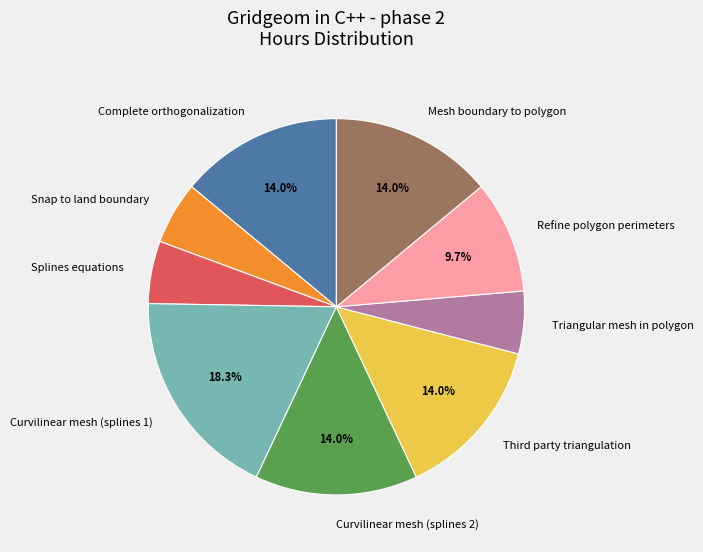

To the nearest percent, what portion does Curvilinear mesh (splines 1) represent?

18%